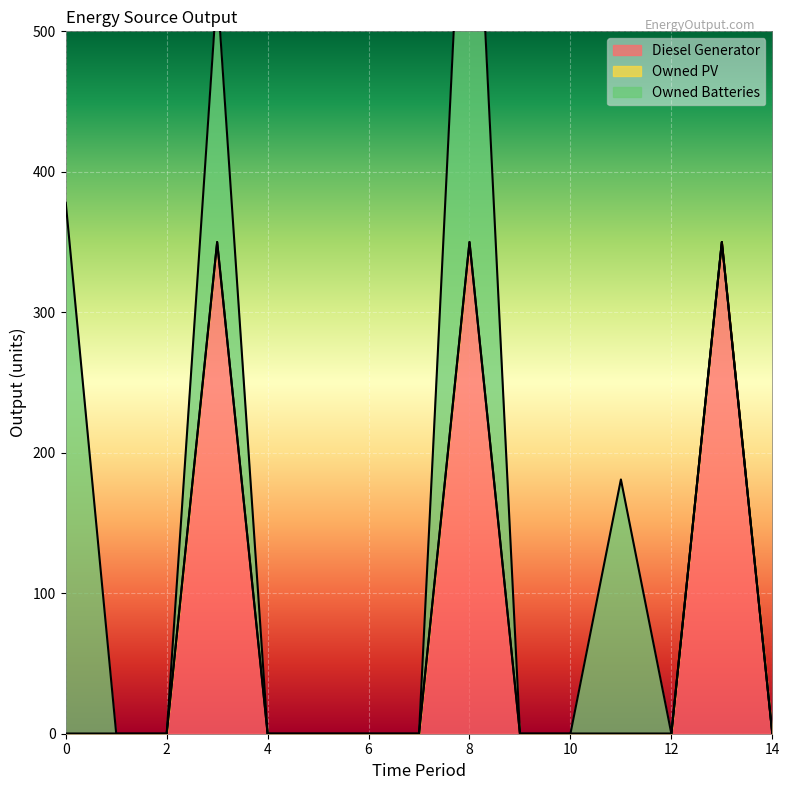

Reading left to right, extract all data points from this chart.

Diesel Generator: 0	0	0	350	0	0	0	0	350	0	0	0	0	350	0
Owned PV: 0	0	0	0	0	0	0	0	0	0	0	0	0	0	0
Owned Batteries: 378	0	0	181	0	0	0	0	378	0	0	181	0	0	0